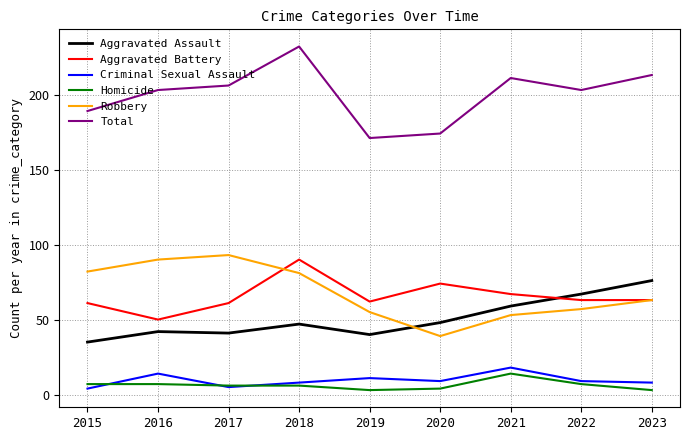

What is the approximate value of Aggravated Assault at 2022, to the nearest 10?

70